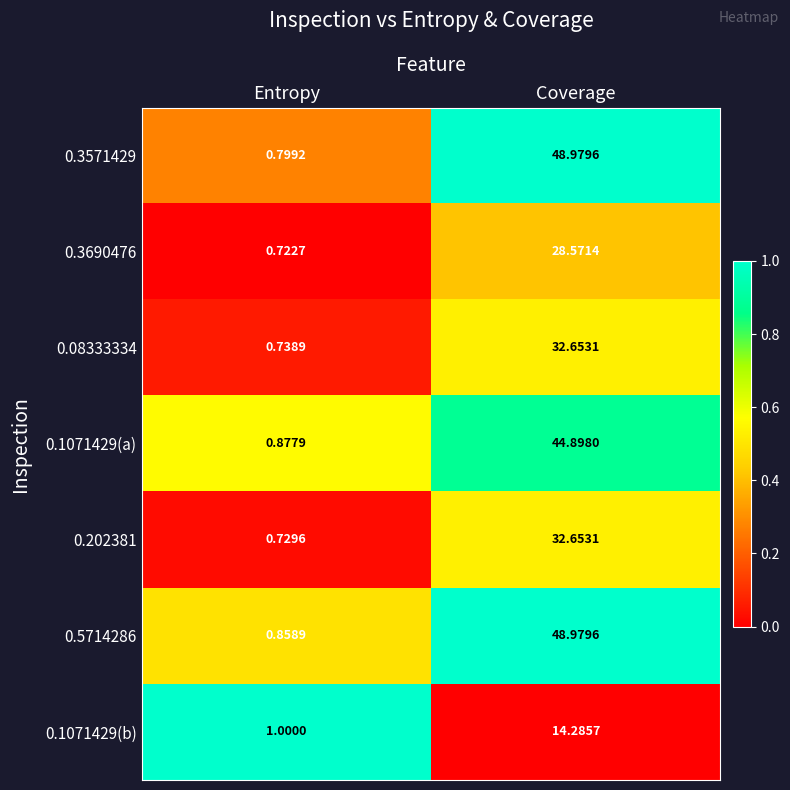

Which series has the largest total across all categories?

0.5714286